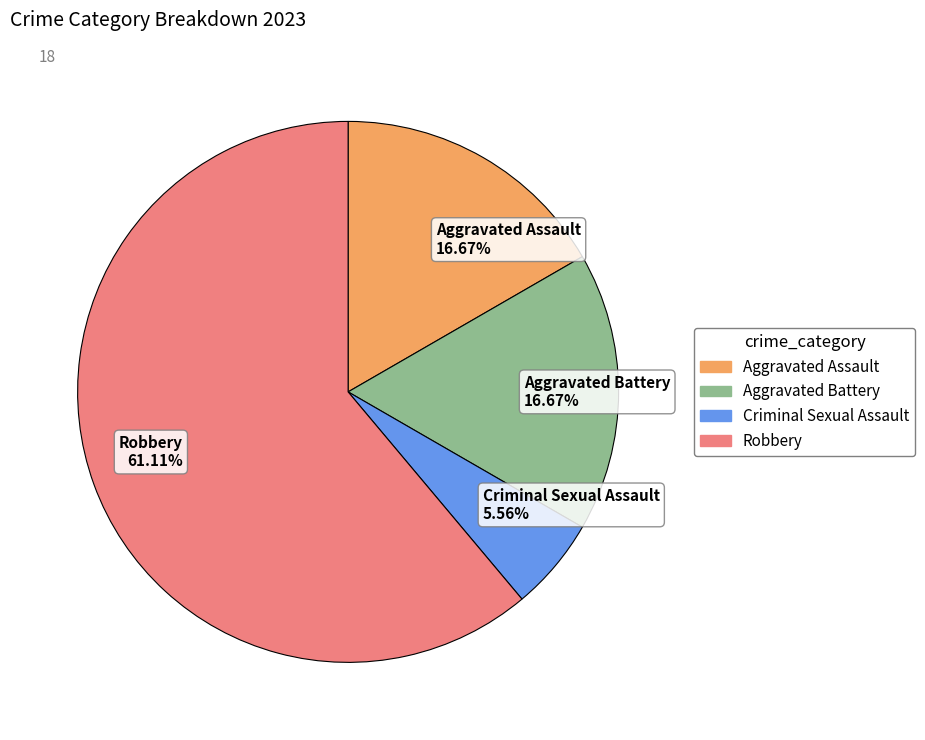

What percentage is NOT represented by Aggravated Assault?

83.3%